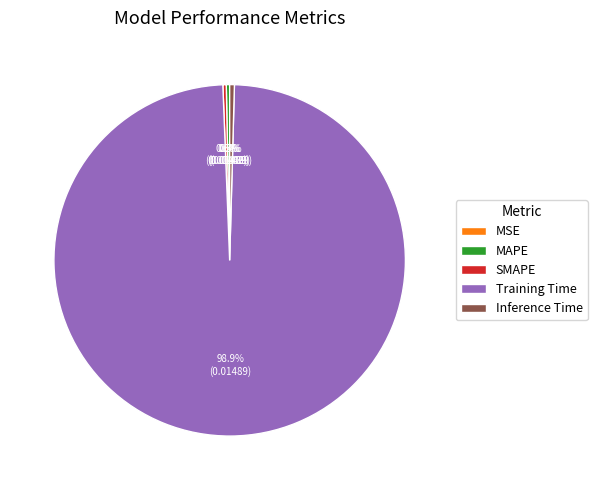

What is the majority slice?

Training Time